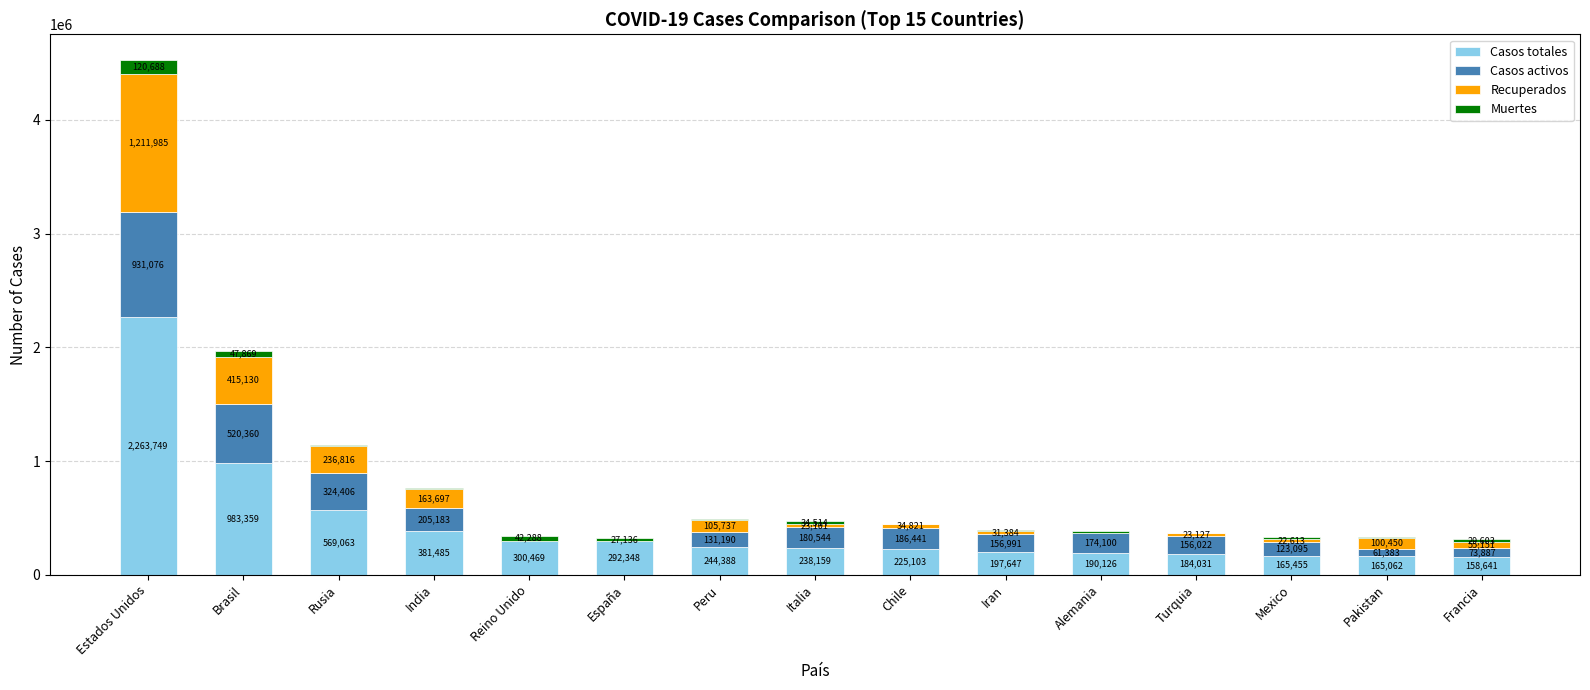

Where does the Casos totales series first go above 238159?

Estados Unidos